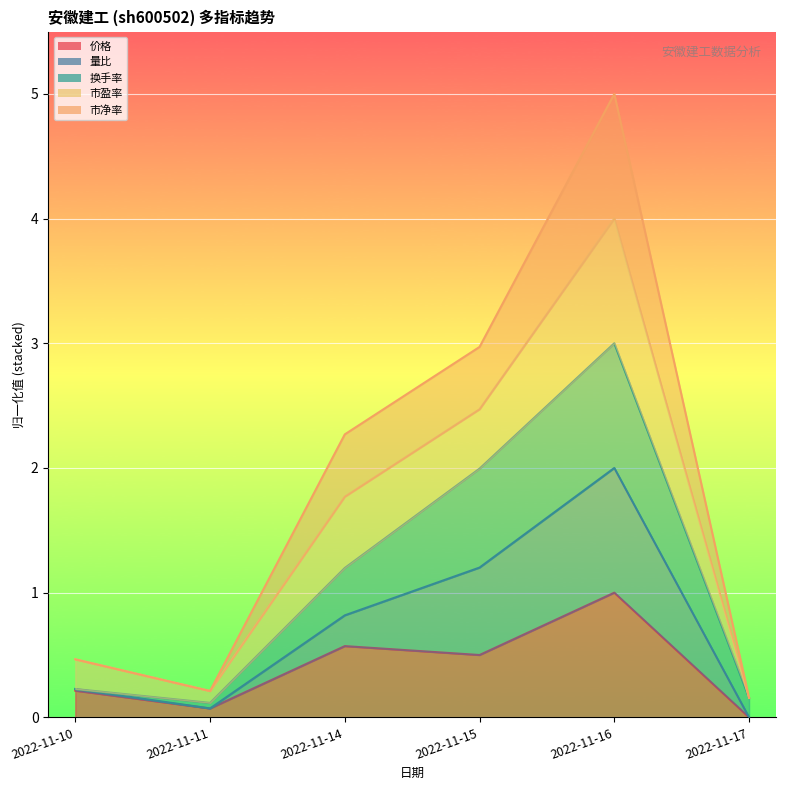

Between 2022-11-10 and 2022-11-14, which is larger?

2022-11-14